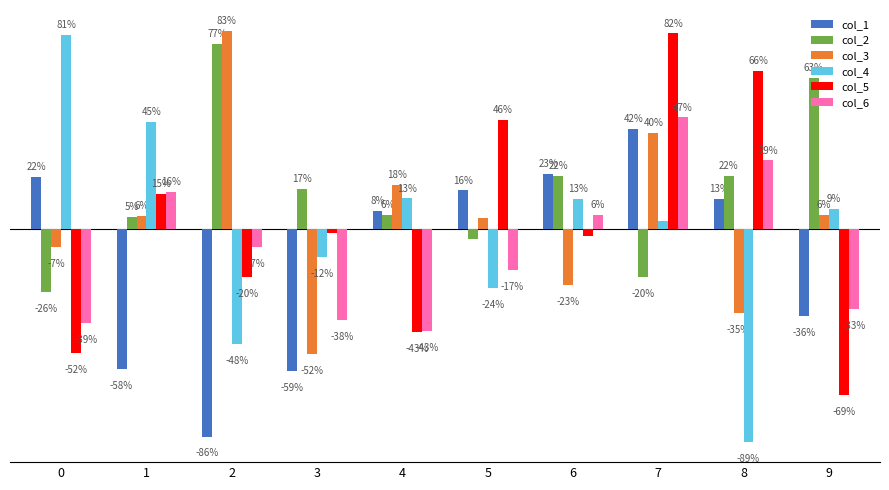

What is the value of the col_5 bar at the 3rd from the left?

-0.2